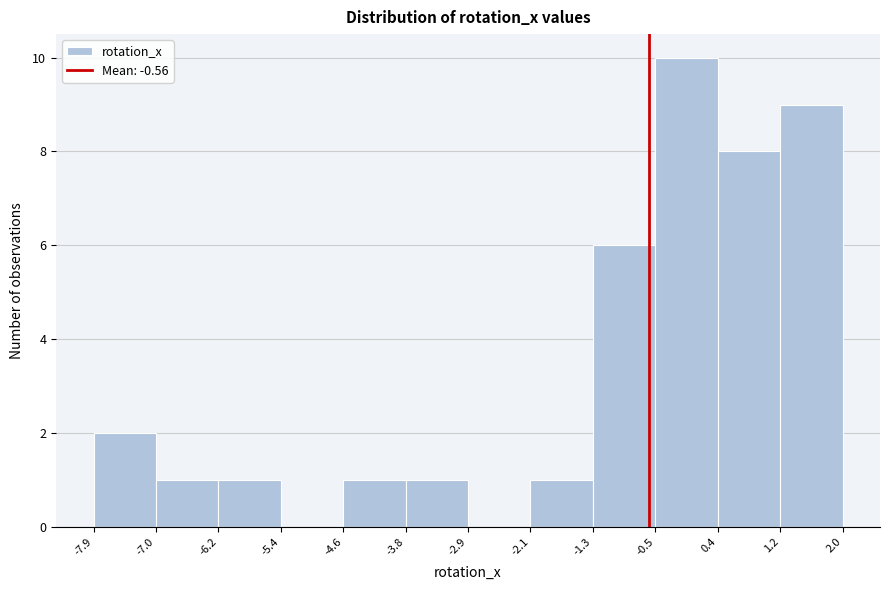

Reading left to right, list every bar in this chart as the range it spans on the x-axis followed by its height. The values are not printed on the chart, so give them approximately, as read against the axis.

-7.9 to -7.0: 2
-7.0 to -6.2: 1
-6.2 to -5.4: 1
-5.4 to -4.6: 0
-4.6 to -3.8: 1
-3.8 to -2.9: 1
-2.9 to -2.1: 0
-2.1 to -1.3: 1
-1.3 to -0.5: 6
-0.5 to 0.4: 10
0.4 to 1.2: 8
1.2 to 2.0: 9